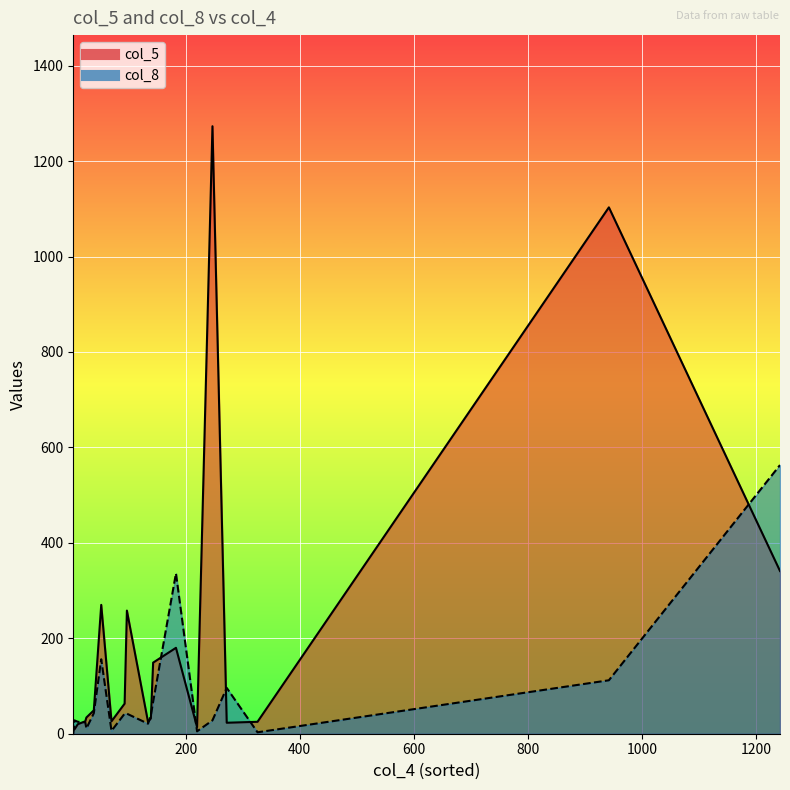

Does the chart display data point markers on the line(s)?

No